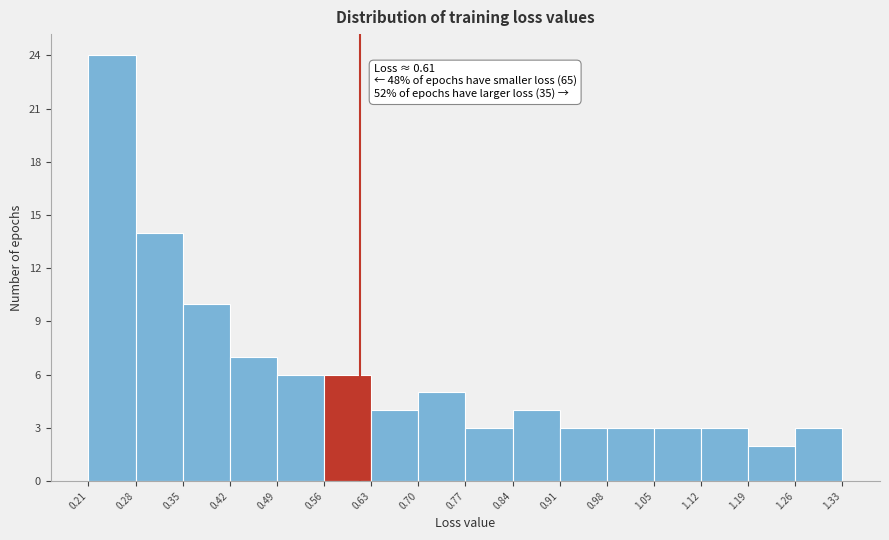

Over which range of the x-axis is the bar tallest?

0.21 to 0.28